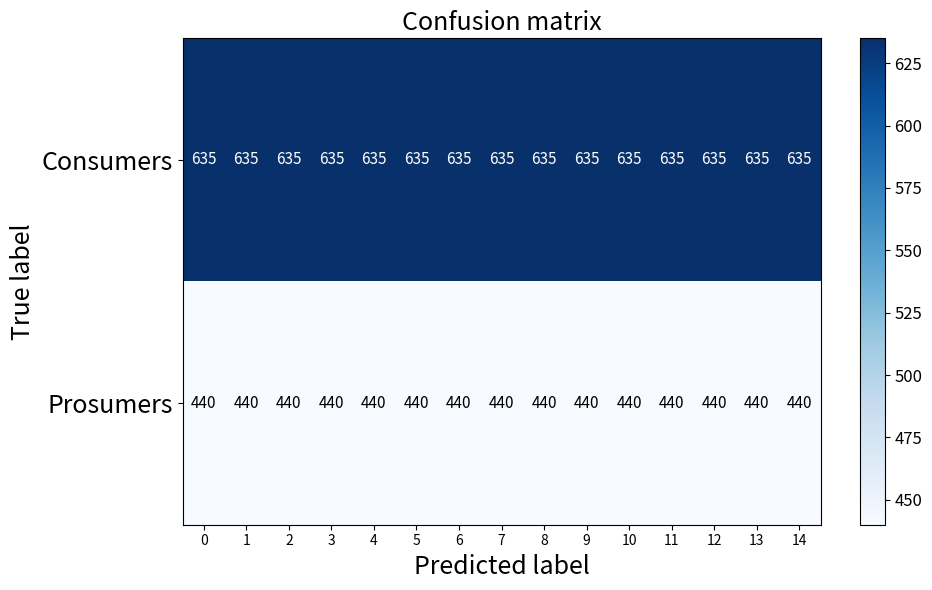

What is the sum of the Consumers values at 7 and 5?

1270